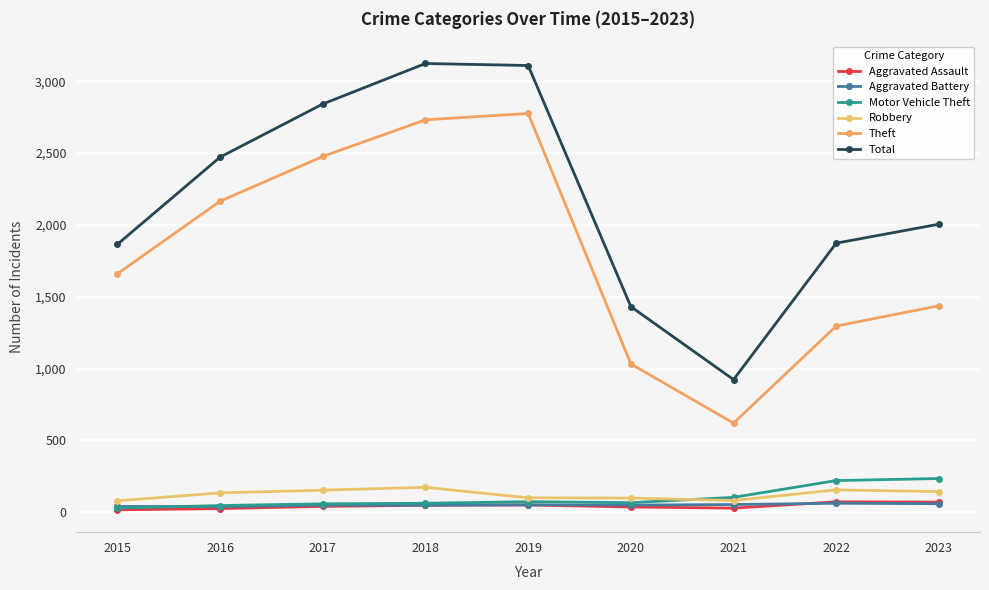

How many lines are shown in the chart?

6